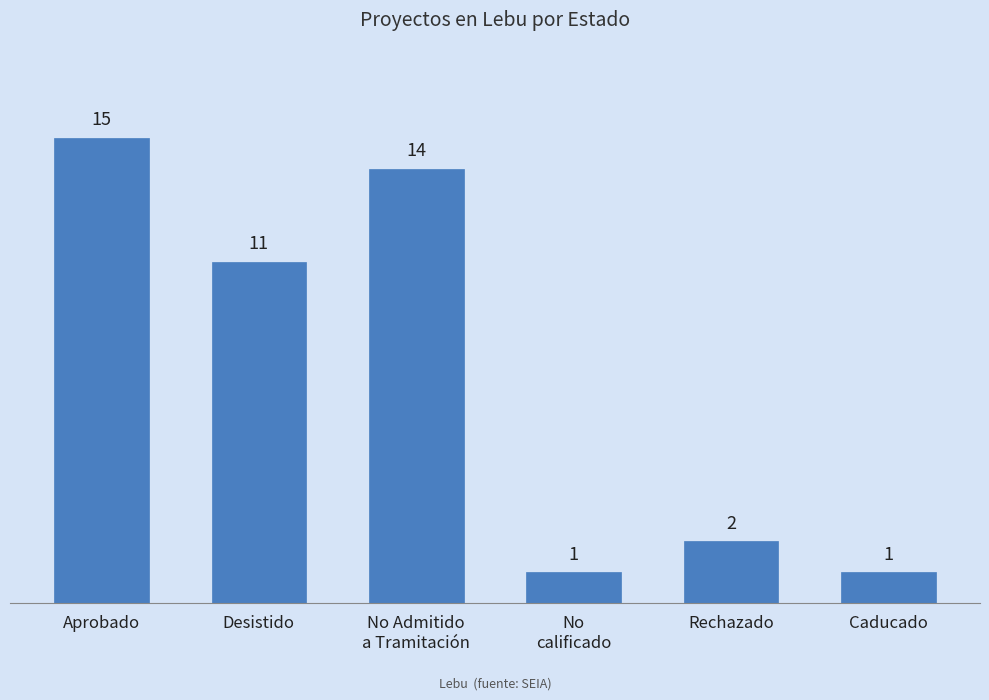

What position from the left is No
calificado?

4